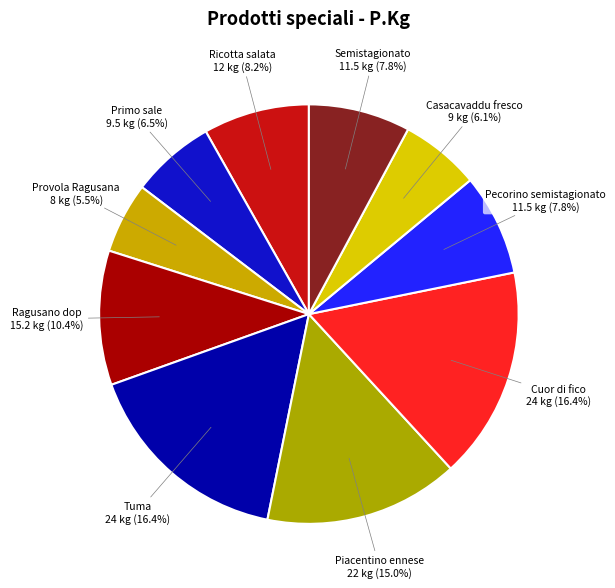

To the nearest percent, what portion does Casacavaddu fresco represent?

6%